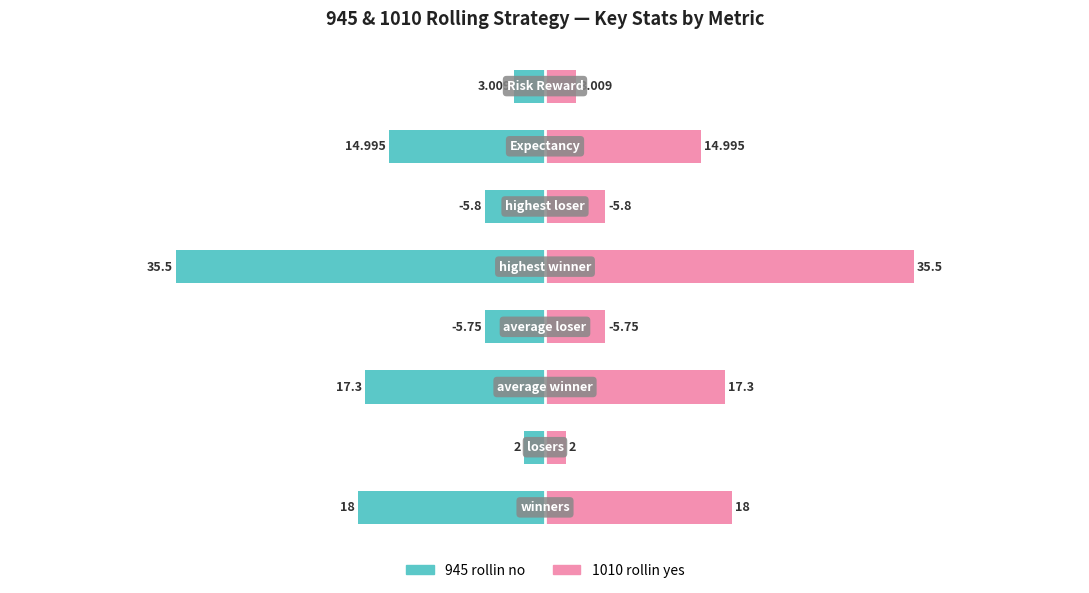

At 6, list the series in order from smallest to largest.

945 rollin no, 1010 rollin yes